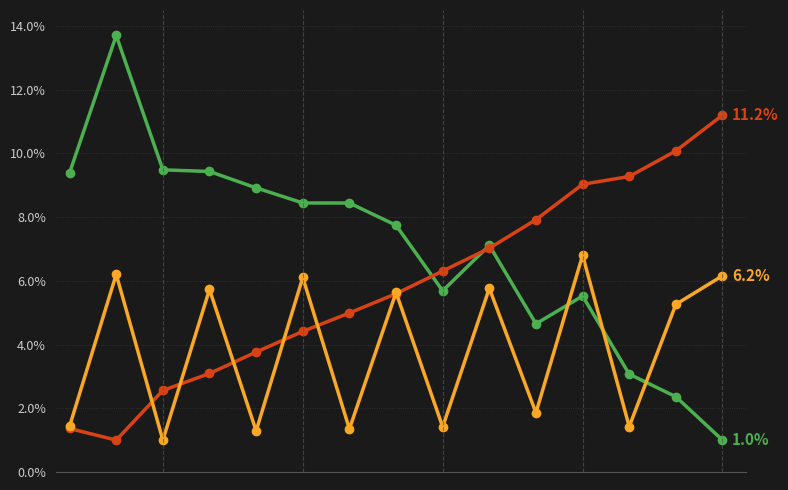

Does the chart have visible grid lines?

Yes